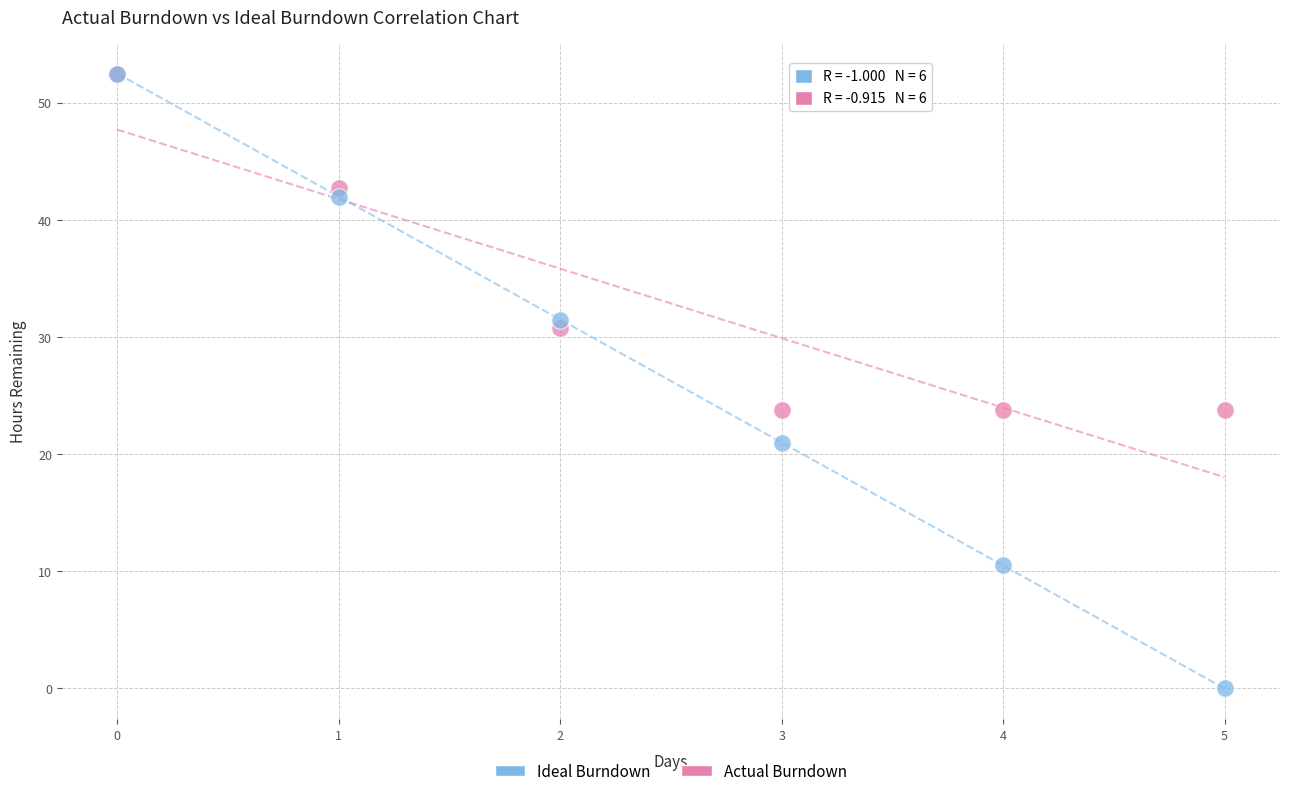

In the Actual Burndown series, what Y value is closest to 38?

42.8